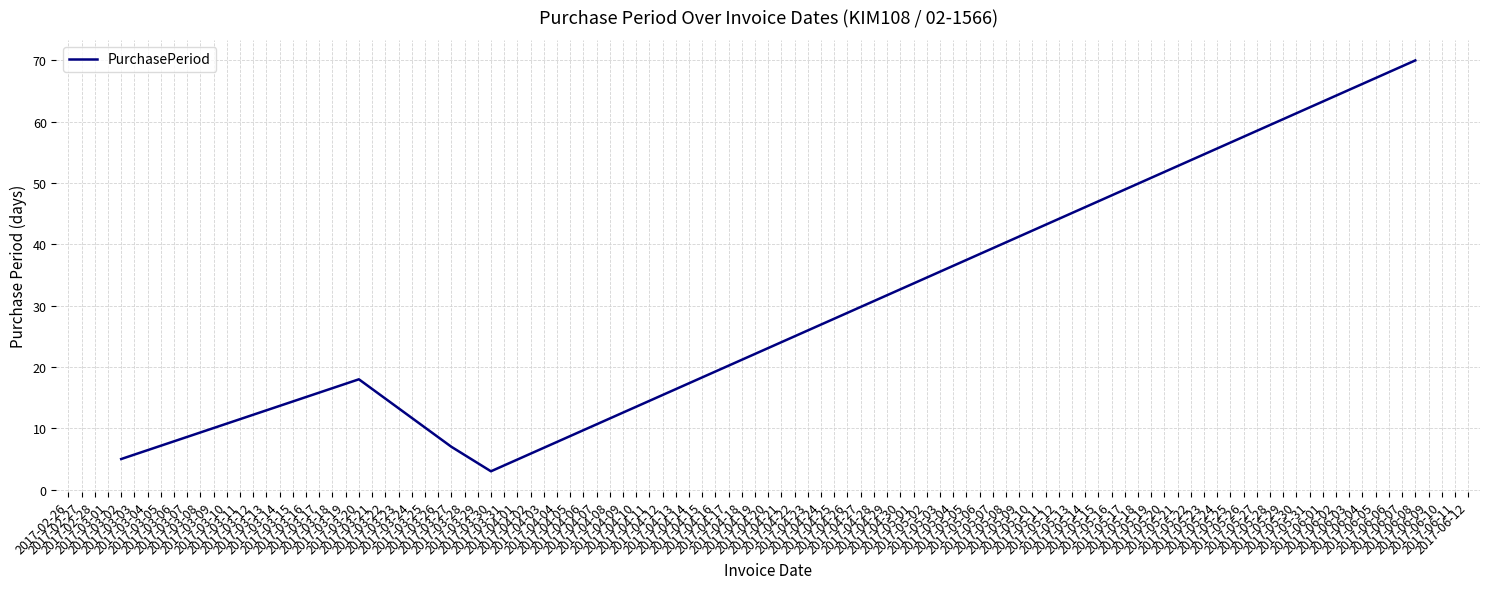

What is the difference between the maximum and minimum values?

67